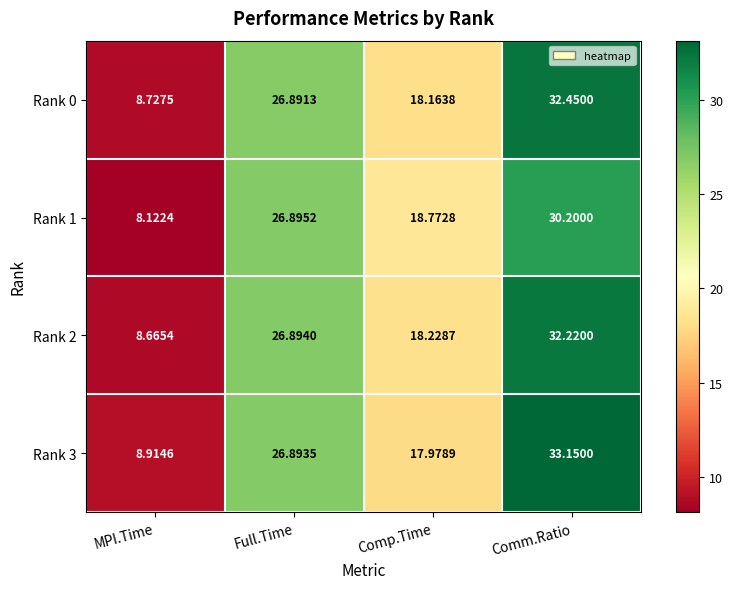

What is the difference between the highest and lowest values at Comp.Time?

0.8